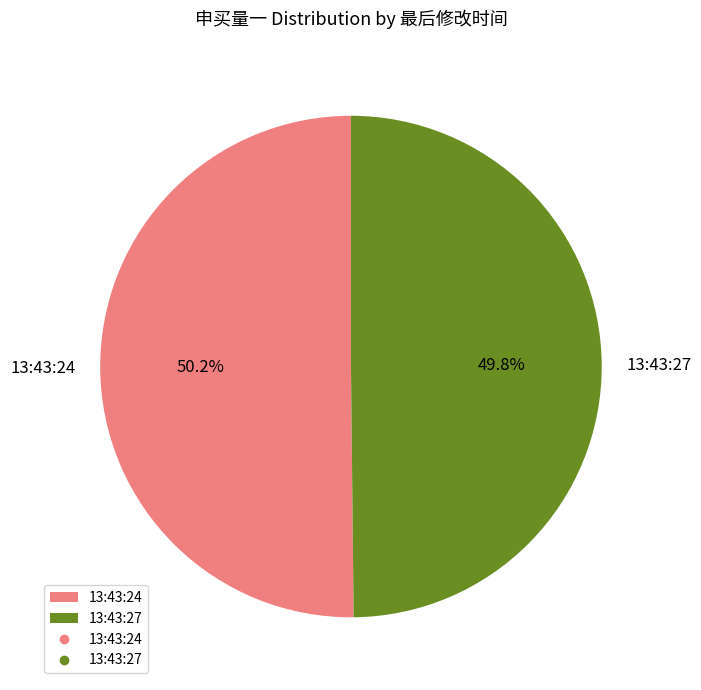

Is there any slice that represents more than half of the pie?

Yes